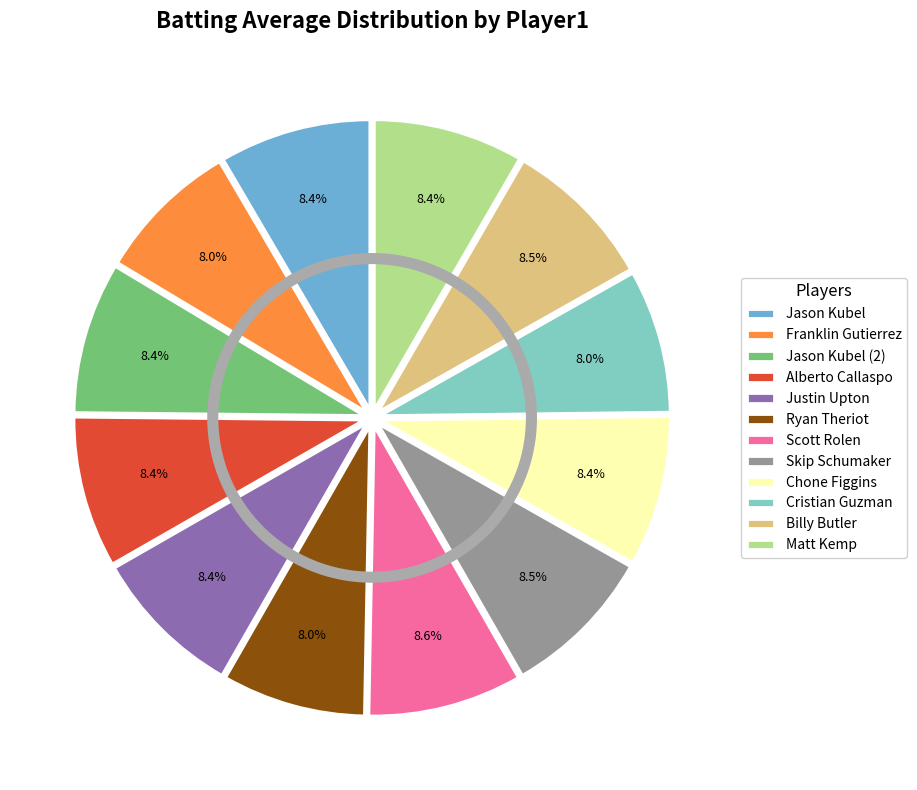

Combined, do Jason Kubel and Billy Butler account for over 50%?

No